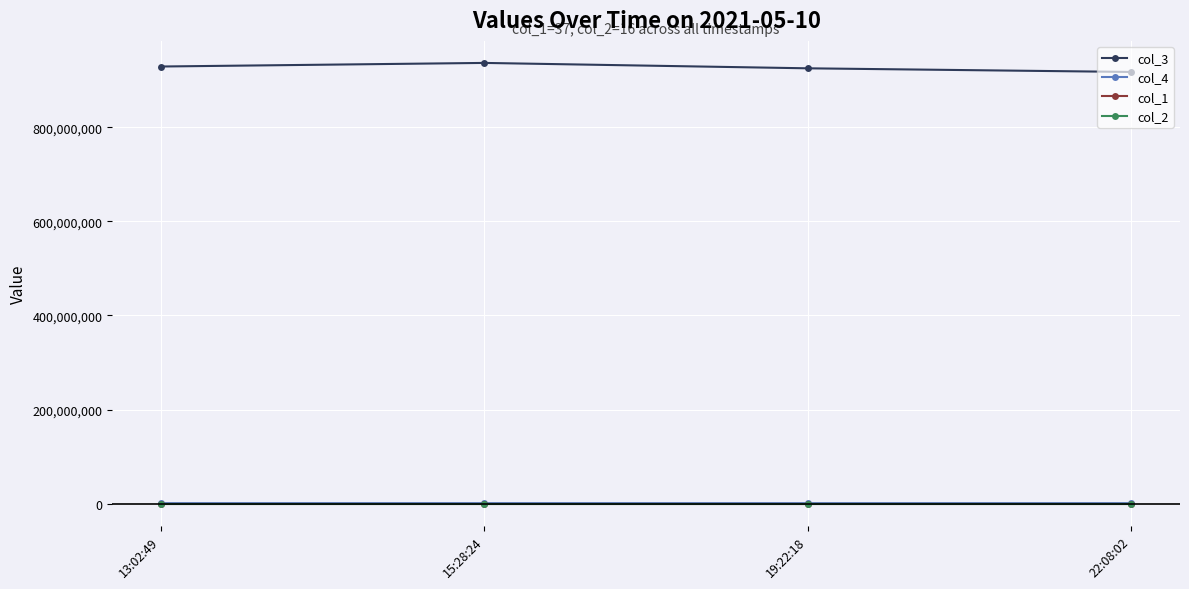

True or false: col_2 has more than 1 points higher than both neighbors.

False